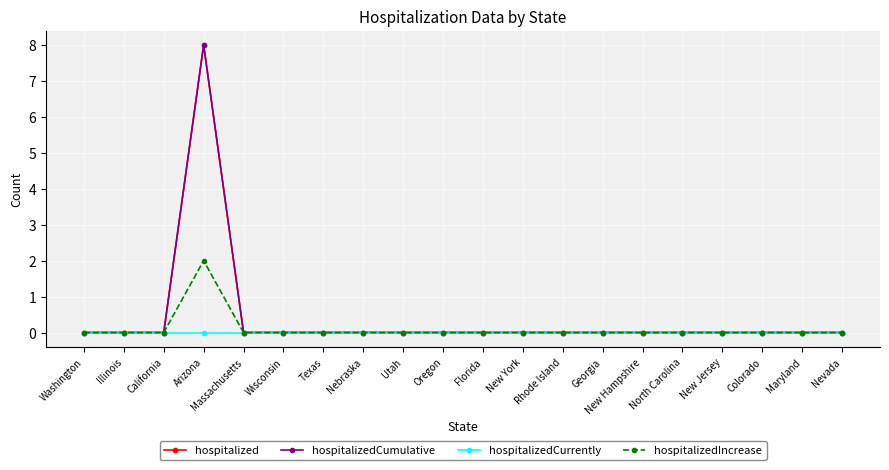

Does the chart have visible grid lines?

Yes